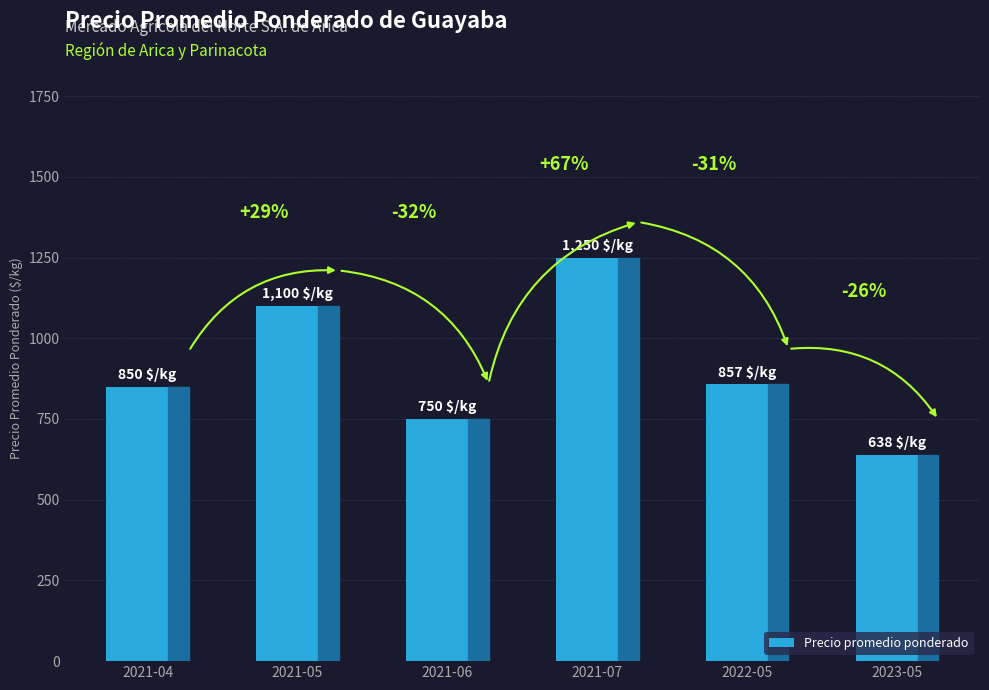

How many bars are there in total?

6